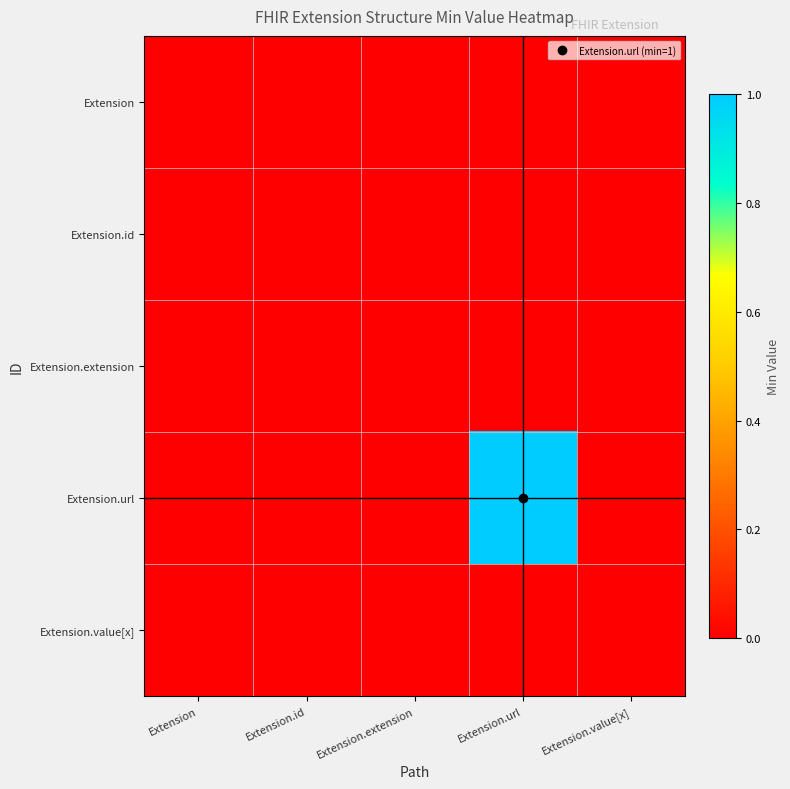

Reading left to right, what are all the values shown in this chart?

Extension: Extension=0	Extension.id=0	Extension.extension=0	Extension.url=0	Extension.value[x]=0
Extension.id: Extension=0	Extension.id=0	Extension.extension=0	Extension.url=0	Extension.value[x]=0
Extension.extension: Extension=0	Extension.id=0	Extension.extension=0	Extension.url=0	Extension.value[x]=0
Extension.url: Extension=0	Extension.id=0	Extension.extension=0	Extension.url=1	Extension.value[x]=0
Extension.value[x]: Extension=0	Extension.id=0	Extension.extension=0	Extension.url=0	Extension.value[x]=0